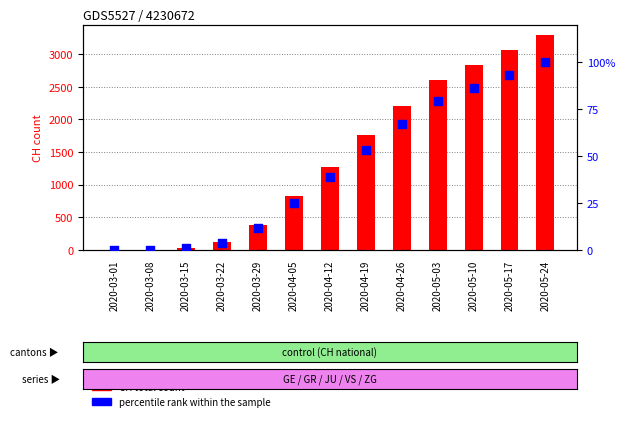

What are all the series names shown in the legend?

CH total count, percentile rank within the sample